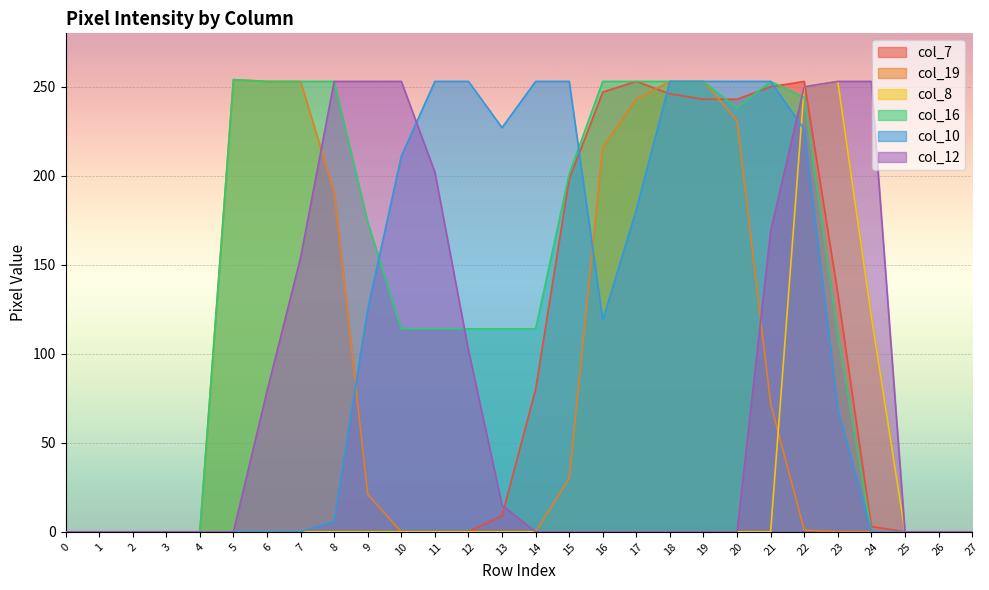

At how many categories does at least one series exceed 116?

20